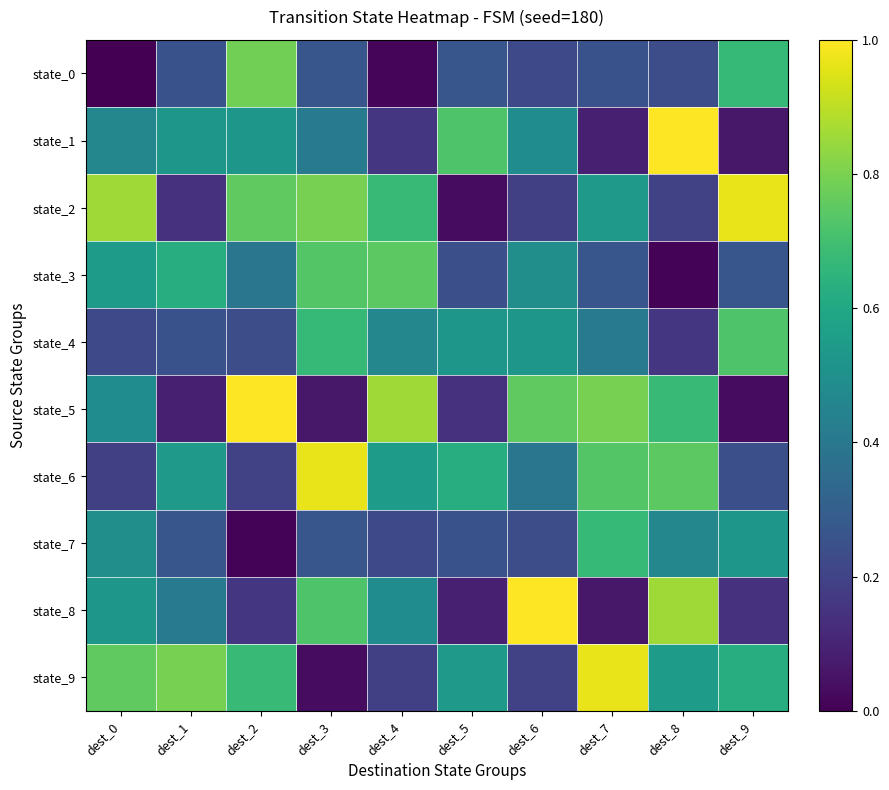

Which has a higher value, dest_2 or dest_4?

dest_2